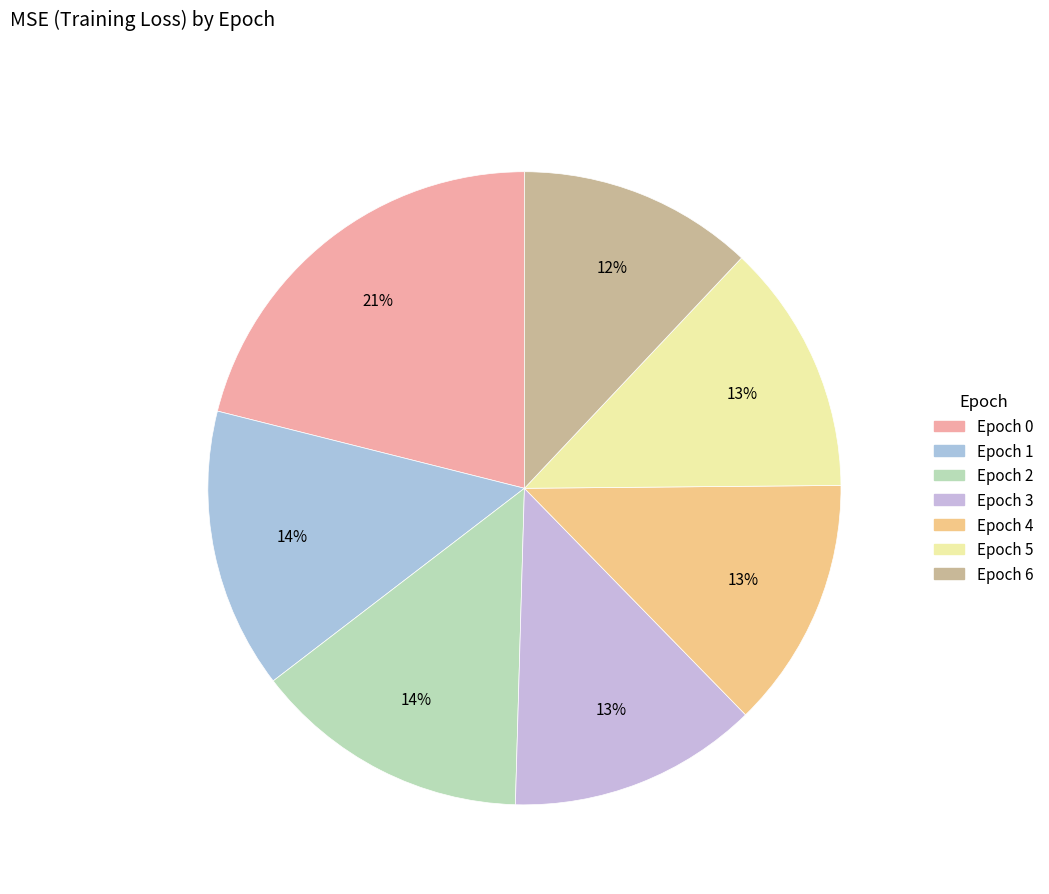

How many slices are in this pie chart?

7